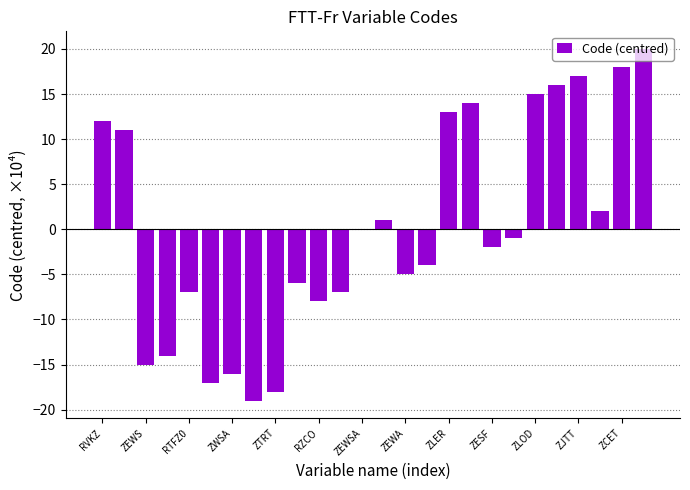

What is the maximum value shown in the chart?

20